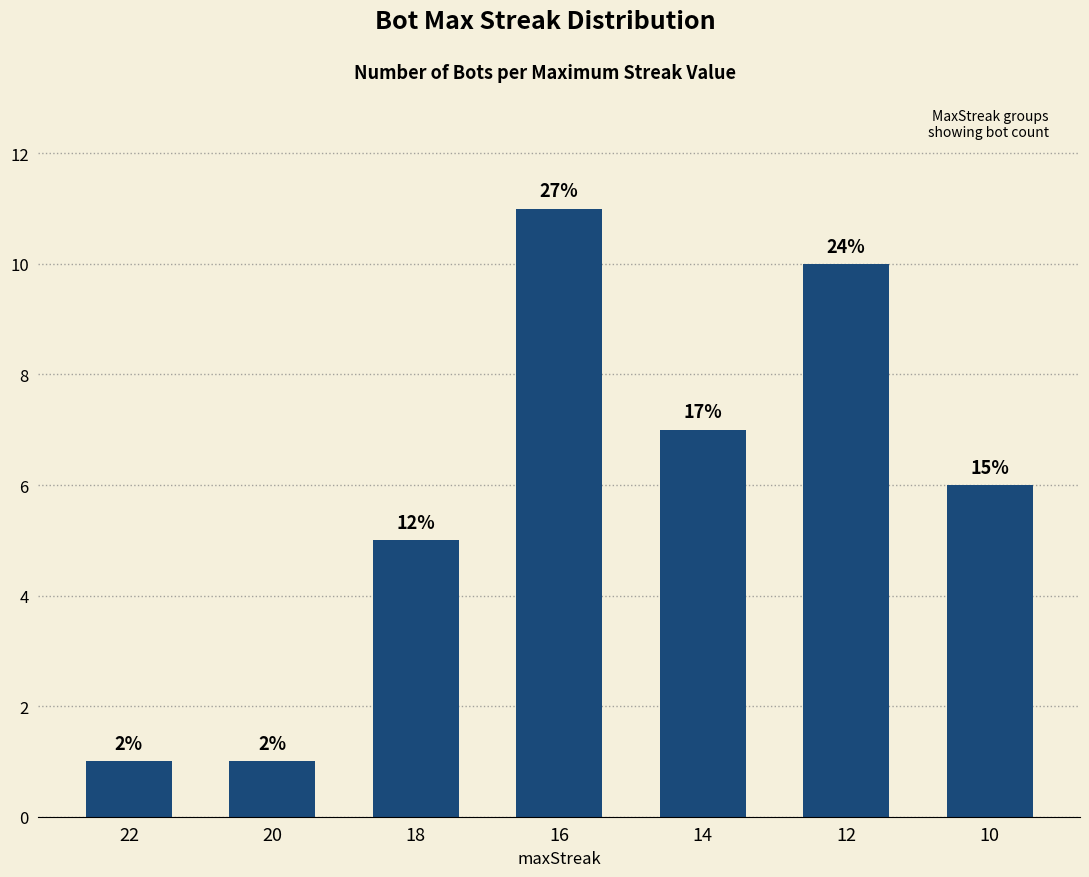

Read the value at 14.

7